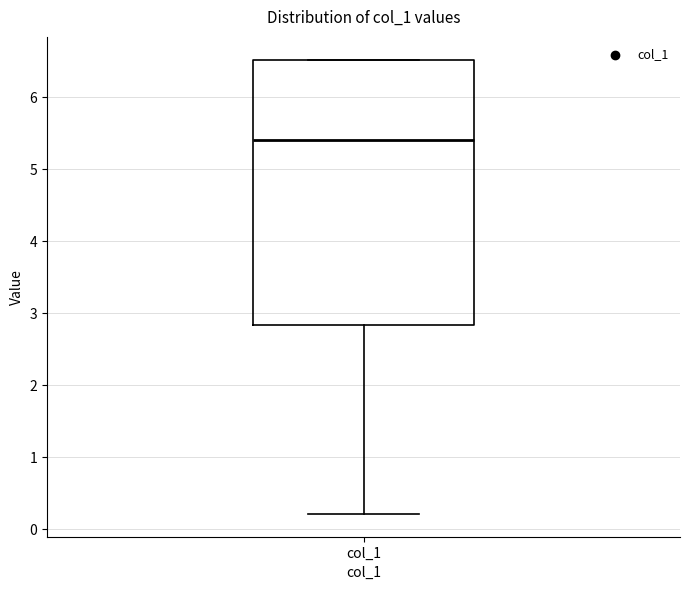

Where is the upper edge of the box for col_1 on the y-axis? The values are not printed on the chart, so give them approximately, as read against the axis.

6.5